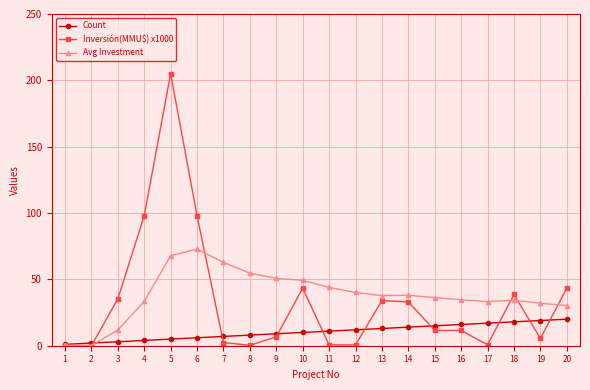

Rank the series by their maximum value, from lowest to highest.

Count, Avg Investment, Inversión(MMU$) x1000